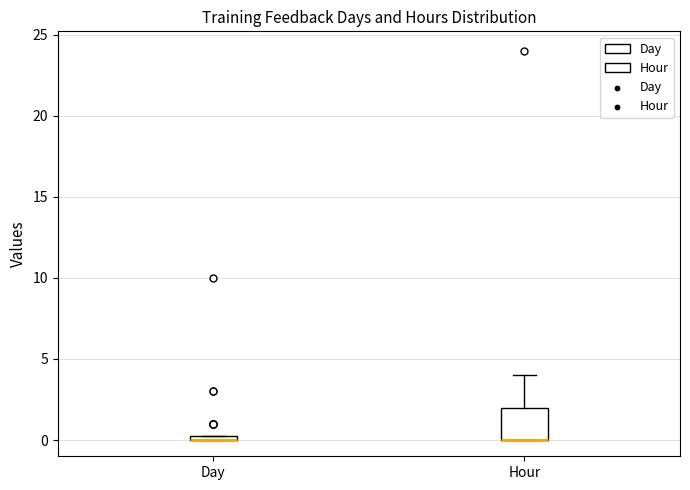

Comparing the boxes themselves (not the whiskers), which one is the tallest?

Hour